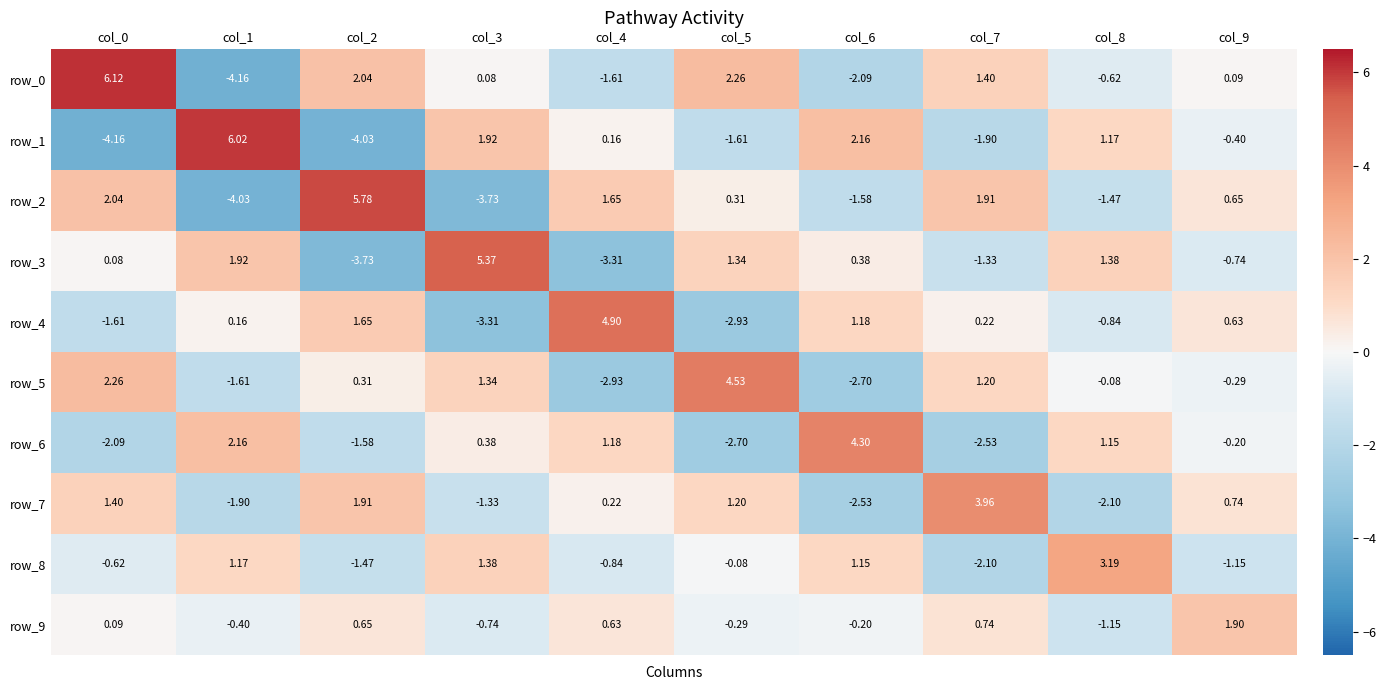

Read the row_1 value at col_8.

1.2